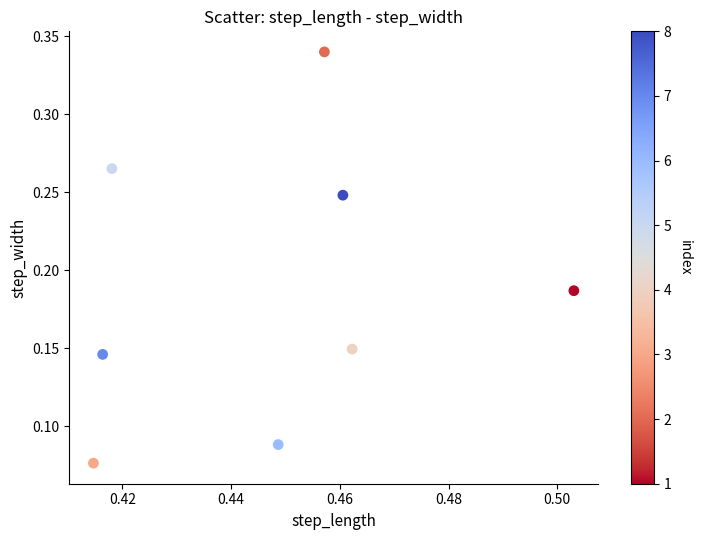

What is the average X value?

0.4